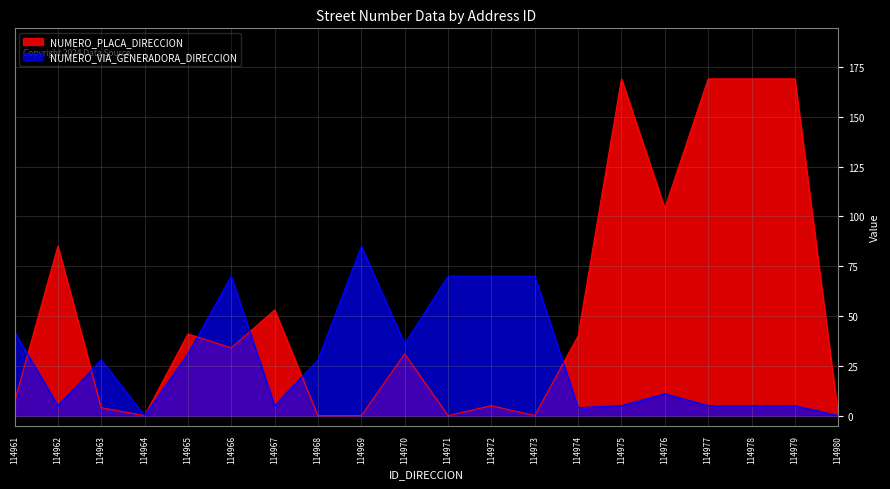

Reading left to right, transcribe all the data shown in this chart.

NUMERO_PLACA_DIRECCION: 7	85	4	0	41	34	53	0	0	31	0	5	0	40	169	104	169	169	169	0
NUMERO_VIA_GENERADORA_DIRECCION: 42	5	28	0	31	70	5	28	85	36	70	70	70	4	5	11	5	5	5	0